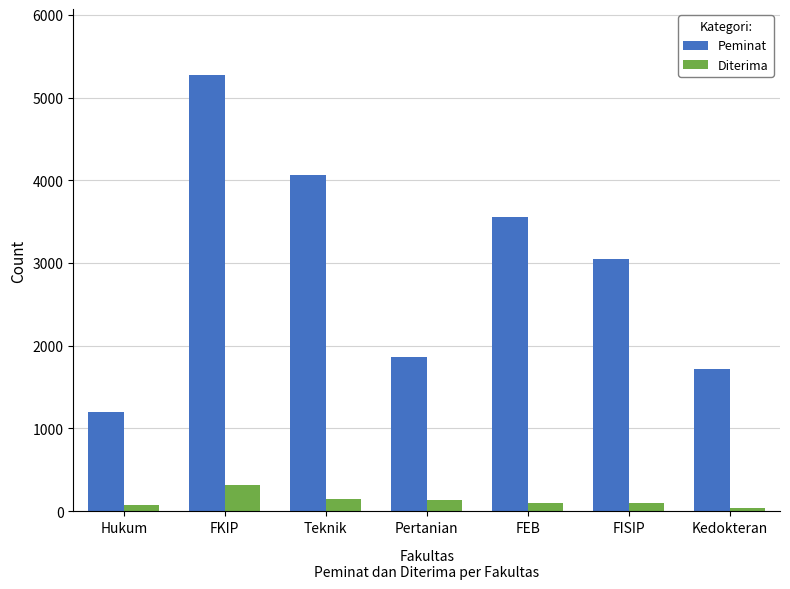

Which series changed the most between Teknik and FISIP?

Peminat